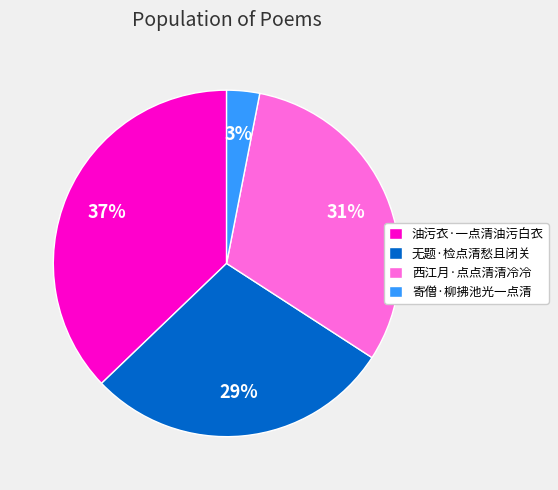

Combined, do 无题·检点清愁且闭关 and 寄僧·柳拂池光一点清 account for over 50%?

No